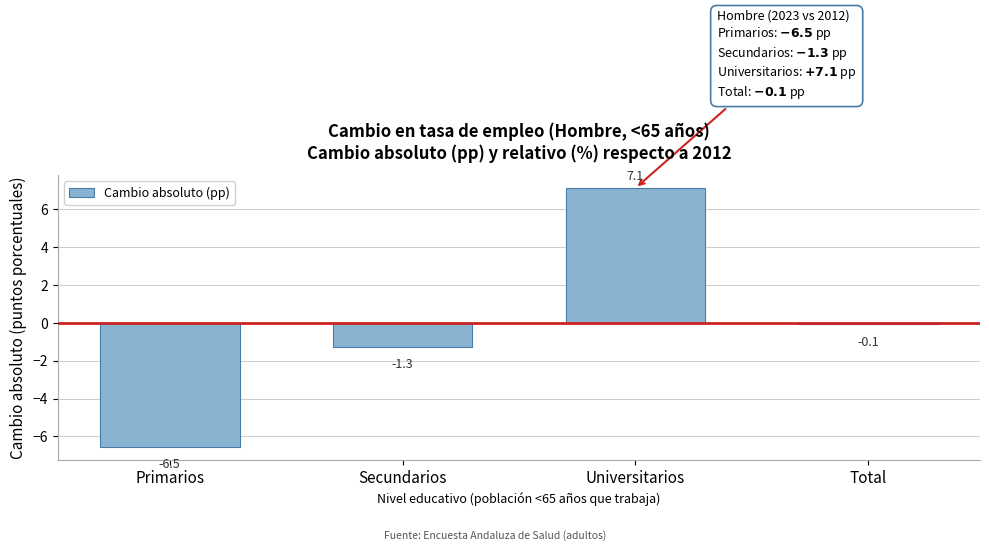

Reading left to right, list all the values displayed in this chart.

-6.5	-1.3	7.1	-0.1